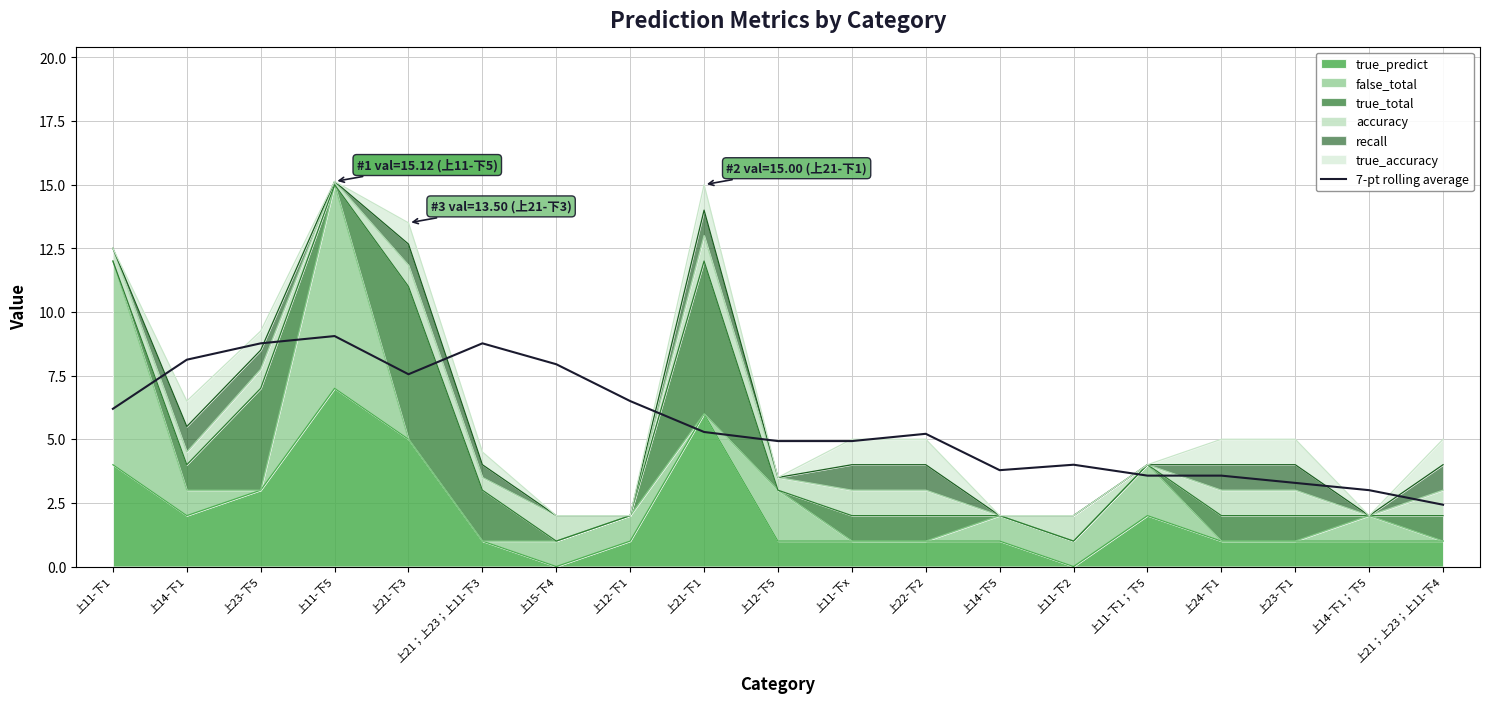

At which label does the data first exceed 5?

上11-下1